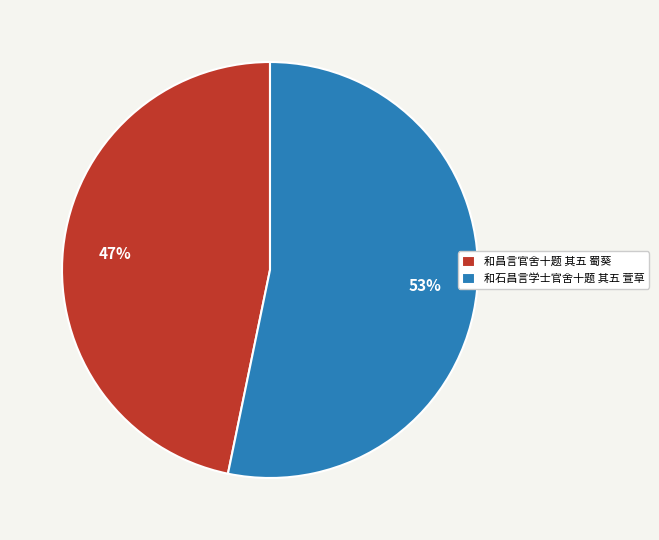

Is there a majority slice in this chart?

Yes